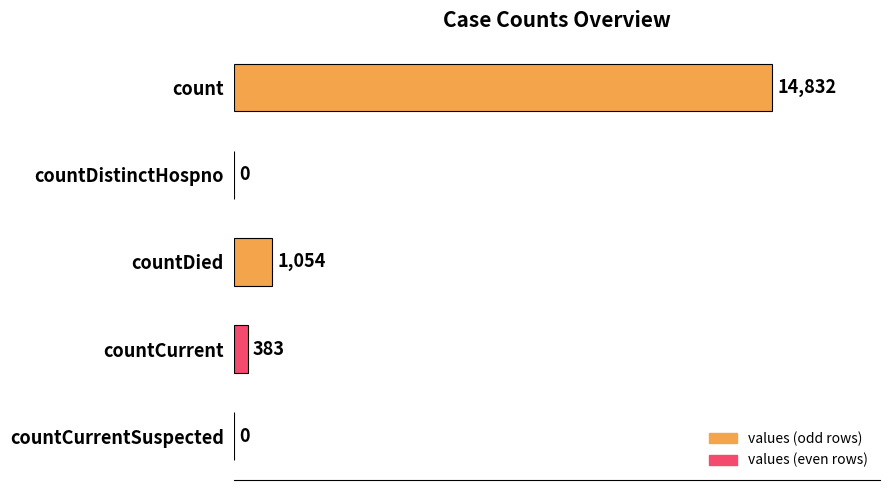

How many distinct data groups are displayed?

1